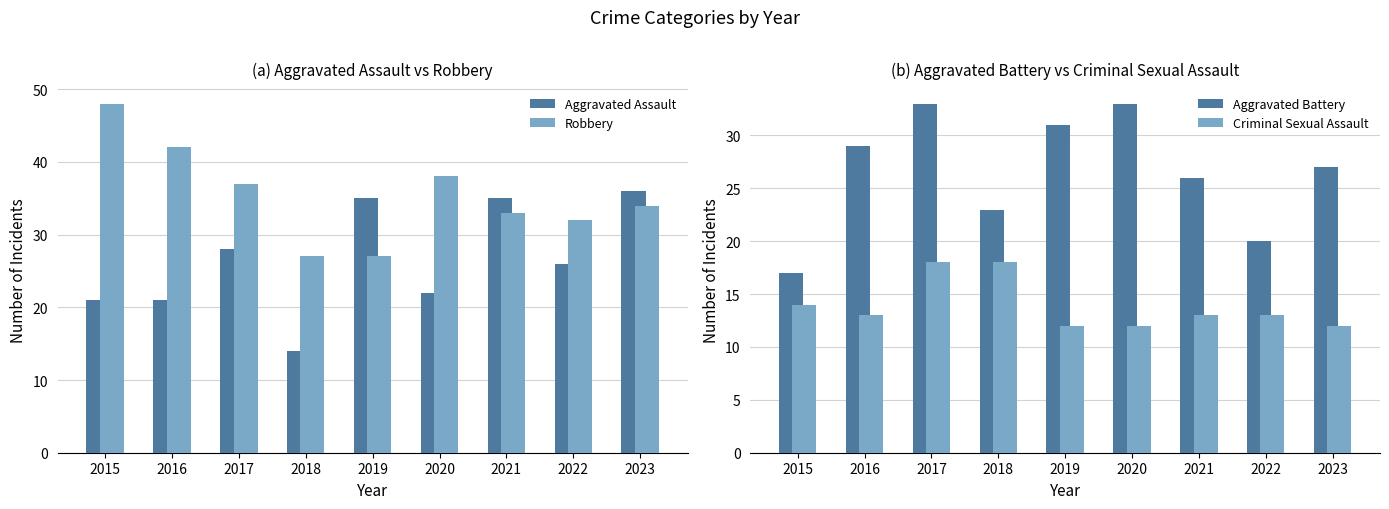

Count the Criminal Sexual Assault values in the range 12 to 14.

7